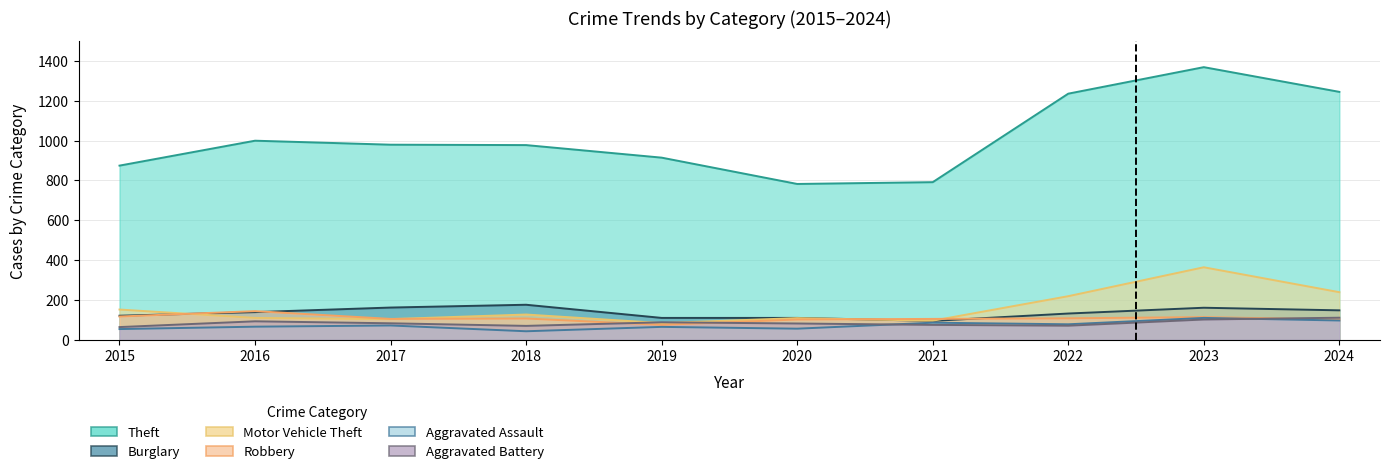

What is the sum of all Theft values?

10163